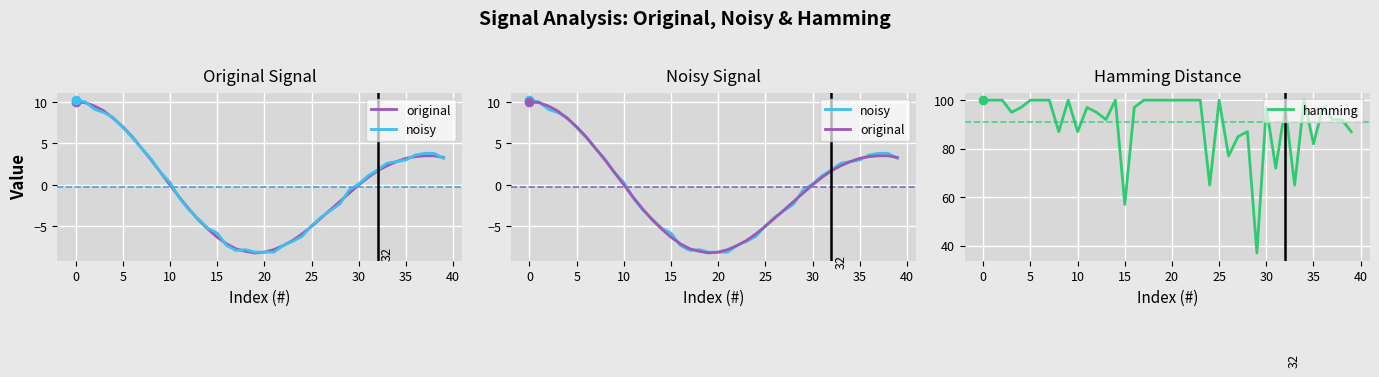

What is the maximum value for hamming?

100